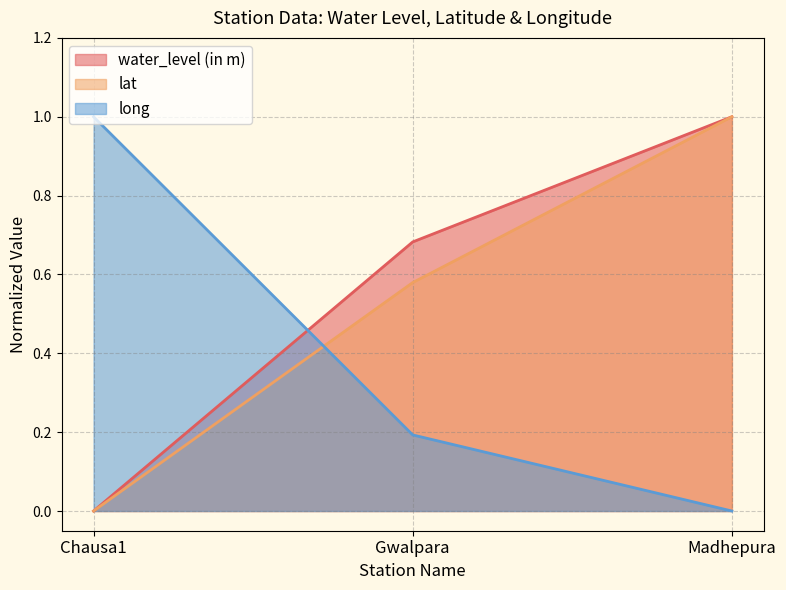

The value of long at Madhepura is 0.0. True or false?

True